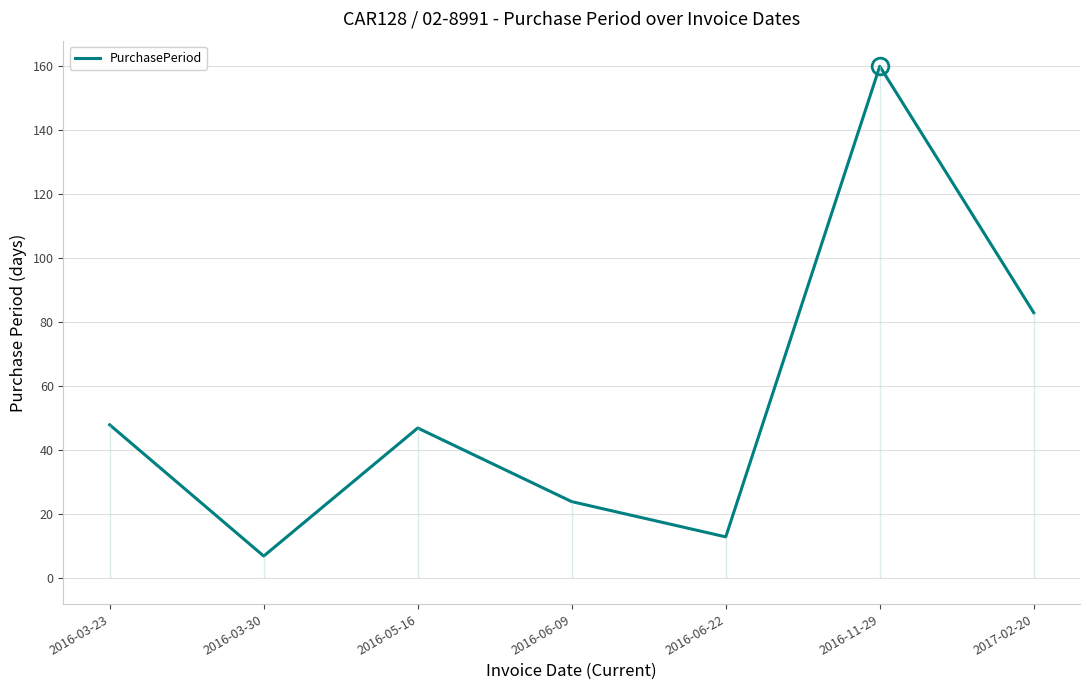

Which category has the lowest value across all series?

2016-03-30